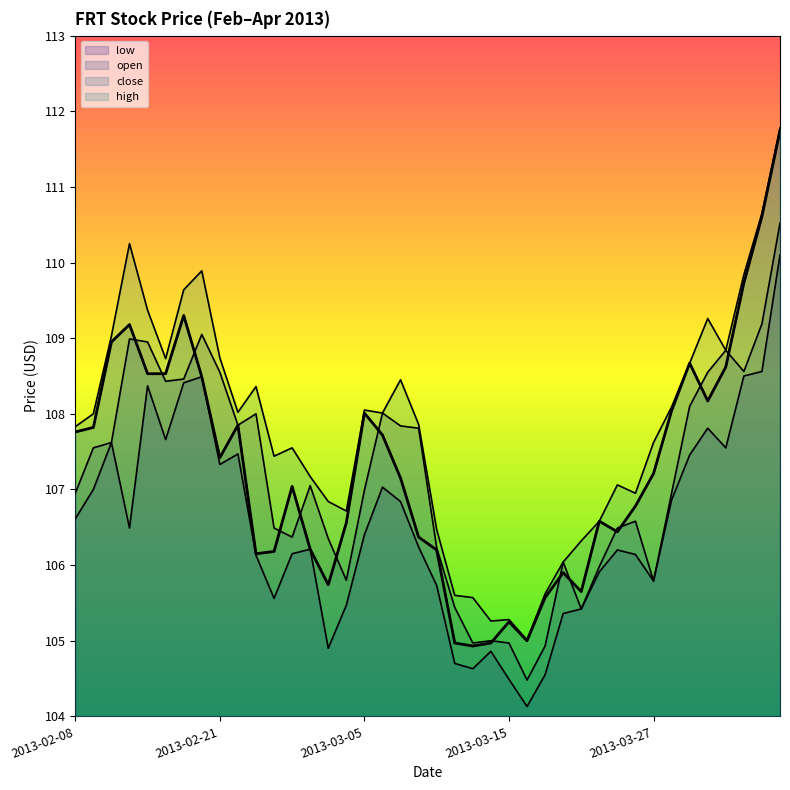

True or false: open and close intersect in this chart.

True